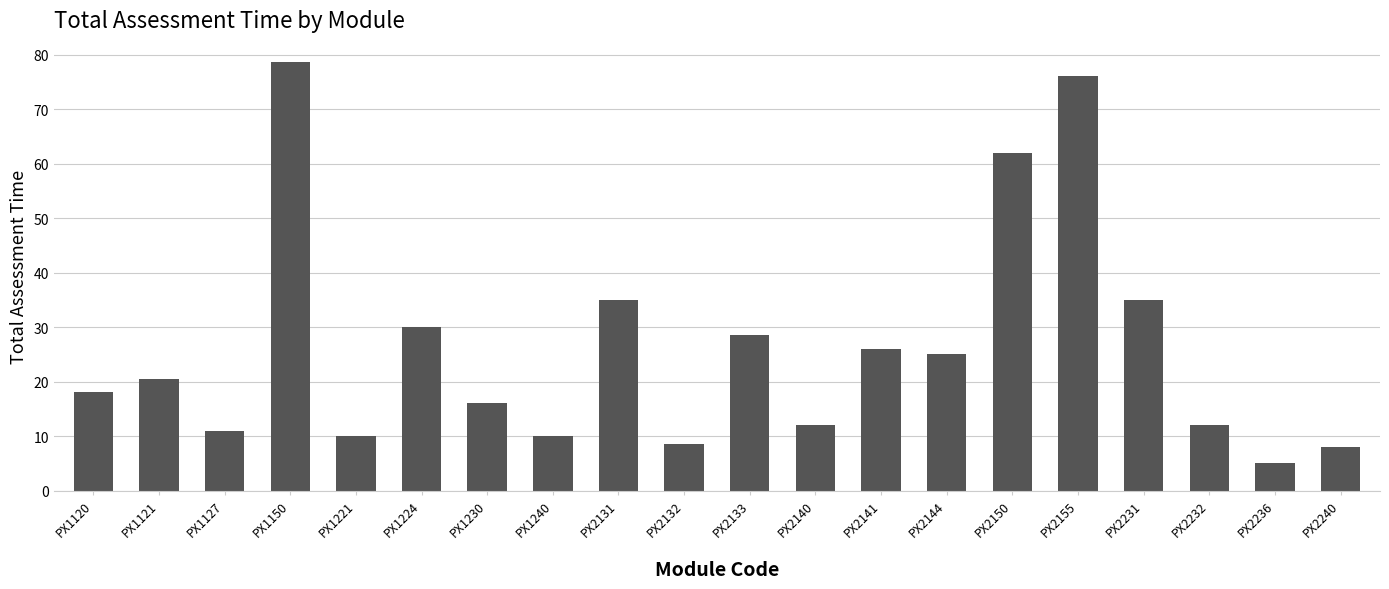

True or false: the data shows 106.4 at PX2155.

False